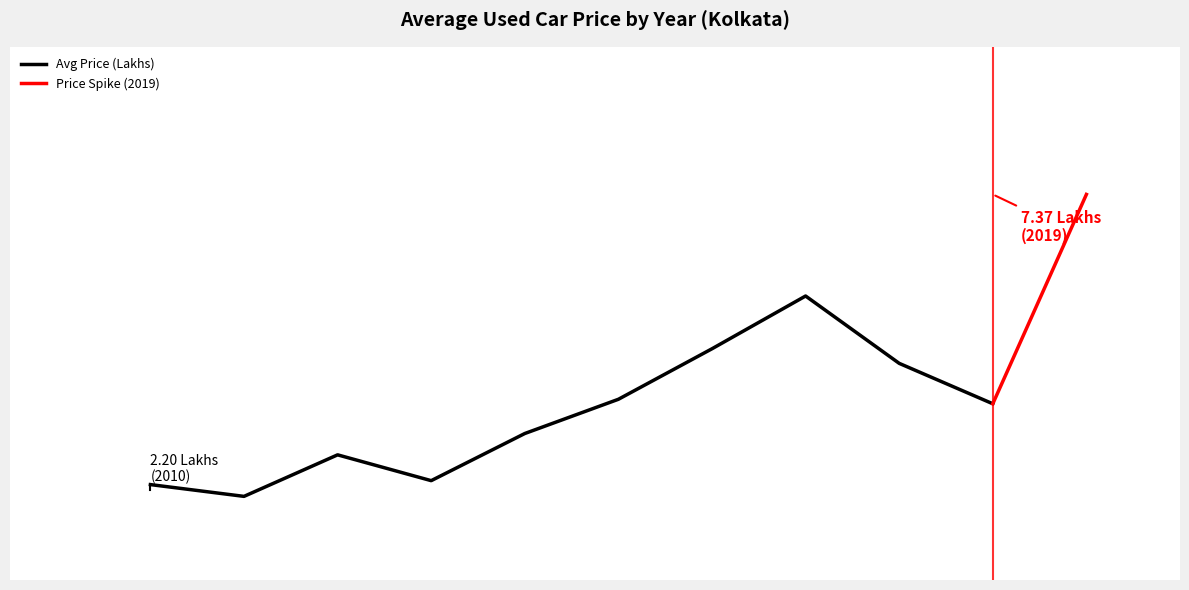

The value at 2015 is 1.1. True or false?

False